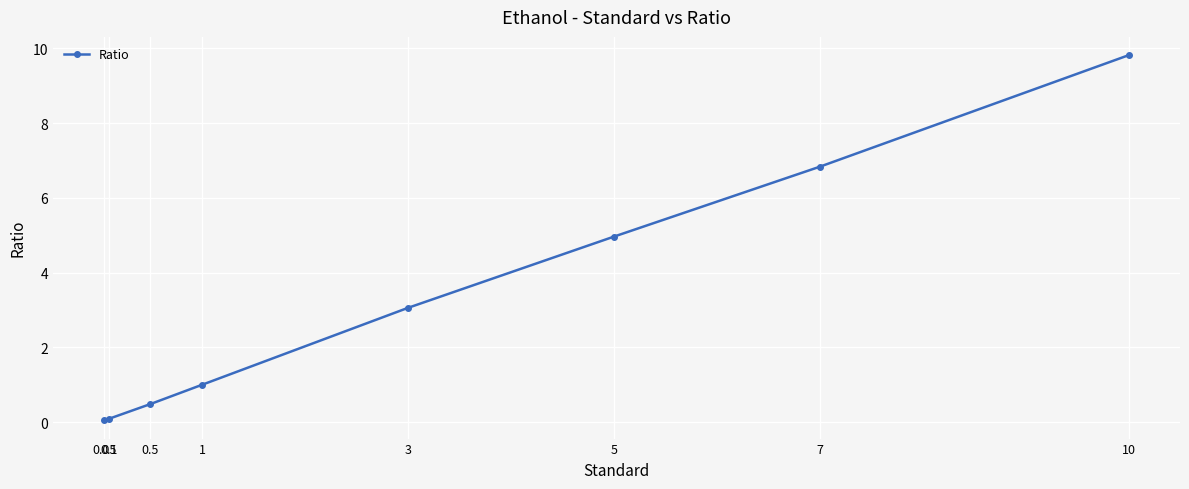

What is the sum of the values at 7 and 1?

7.8